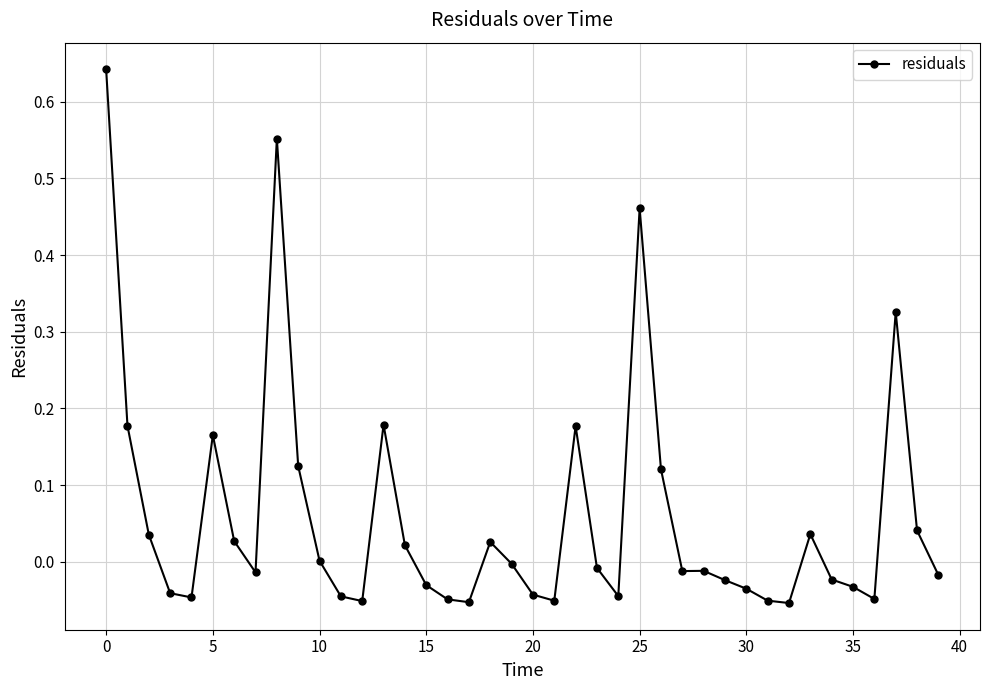

What is the difference between the maximum and minimum values?

0.7